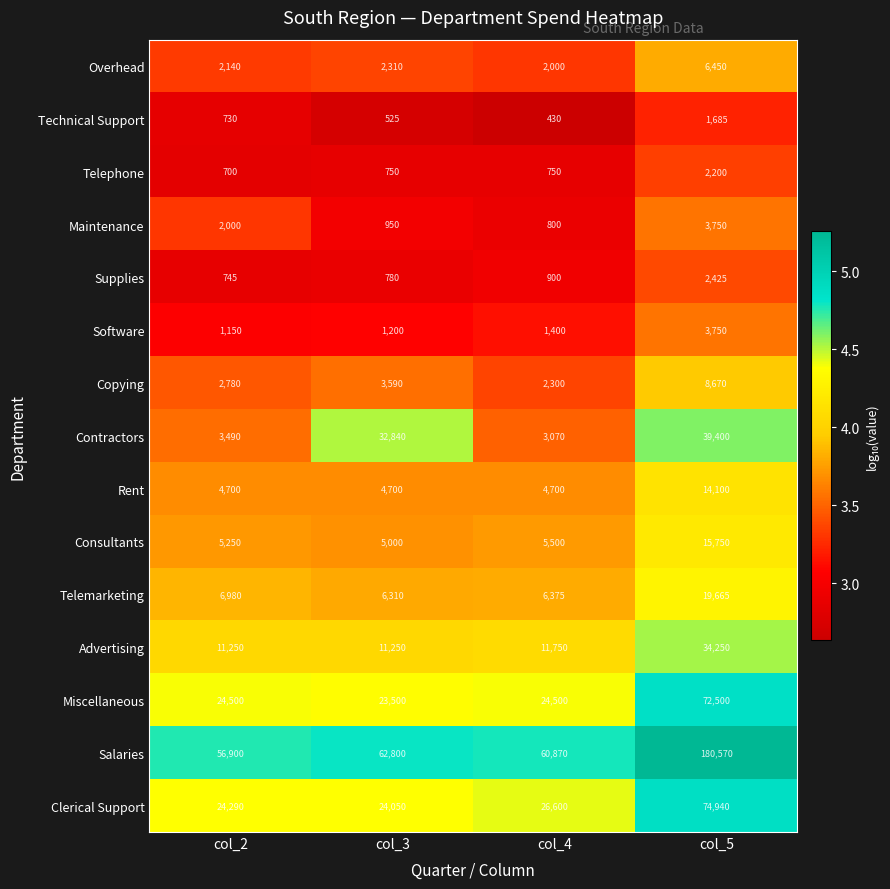

Which category has the highest value across all series?

col_5